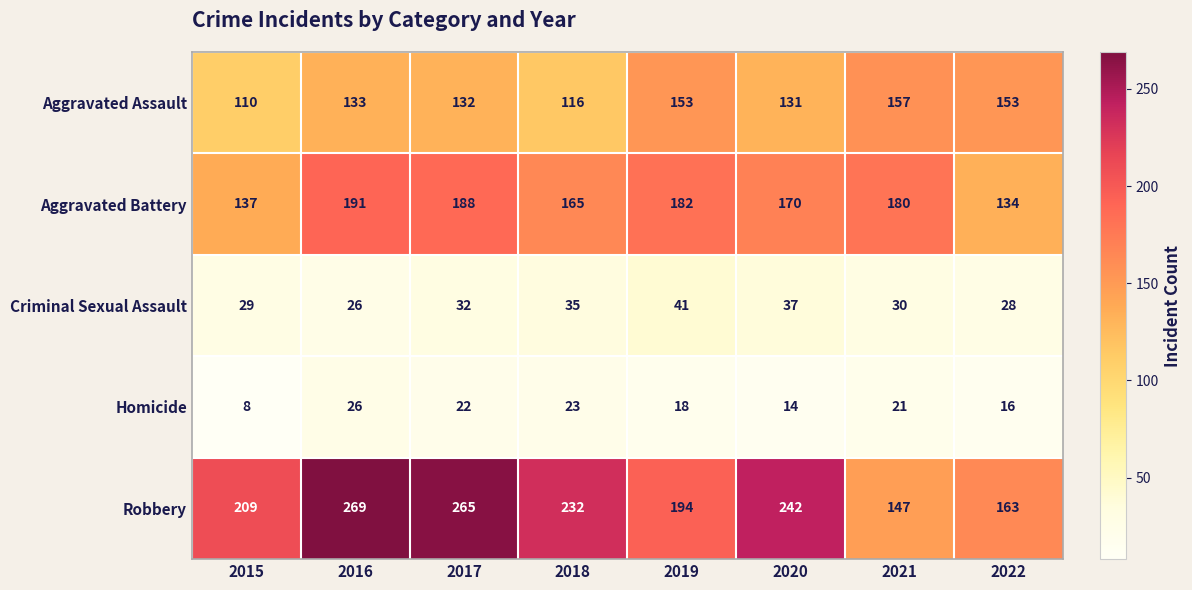

At which category is the sum across all series the highest?

2016